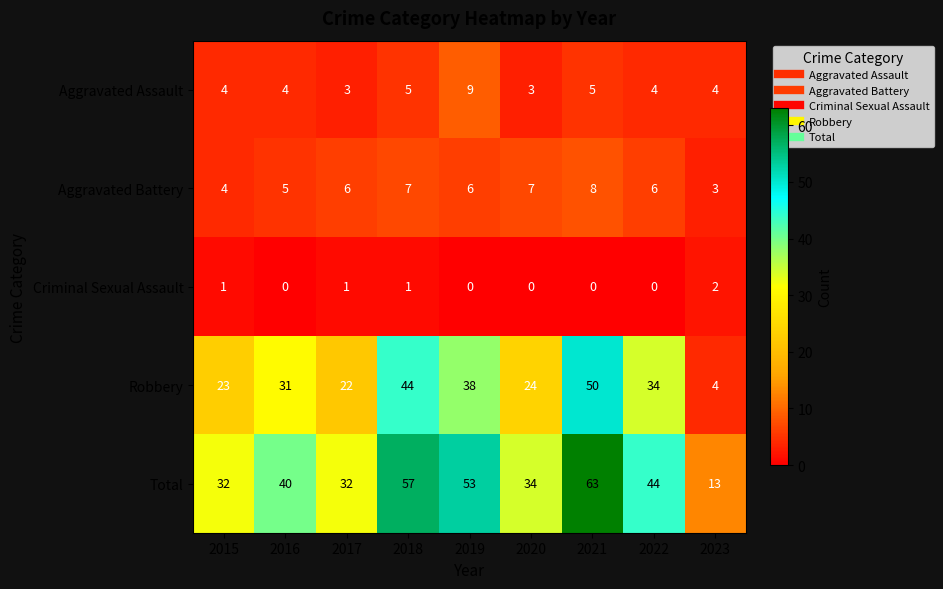

Rank the series by their maximum value, from lowest to highest.

Criminal Sexual Assault, Aggravated Battery, Aggravated Assault, Robbery, Total